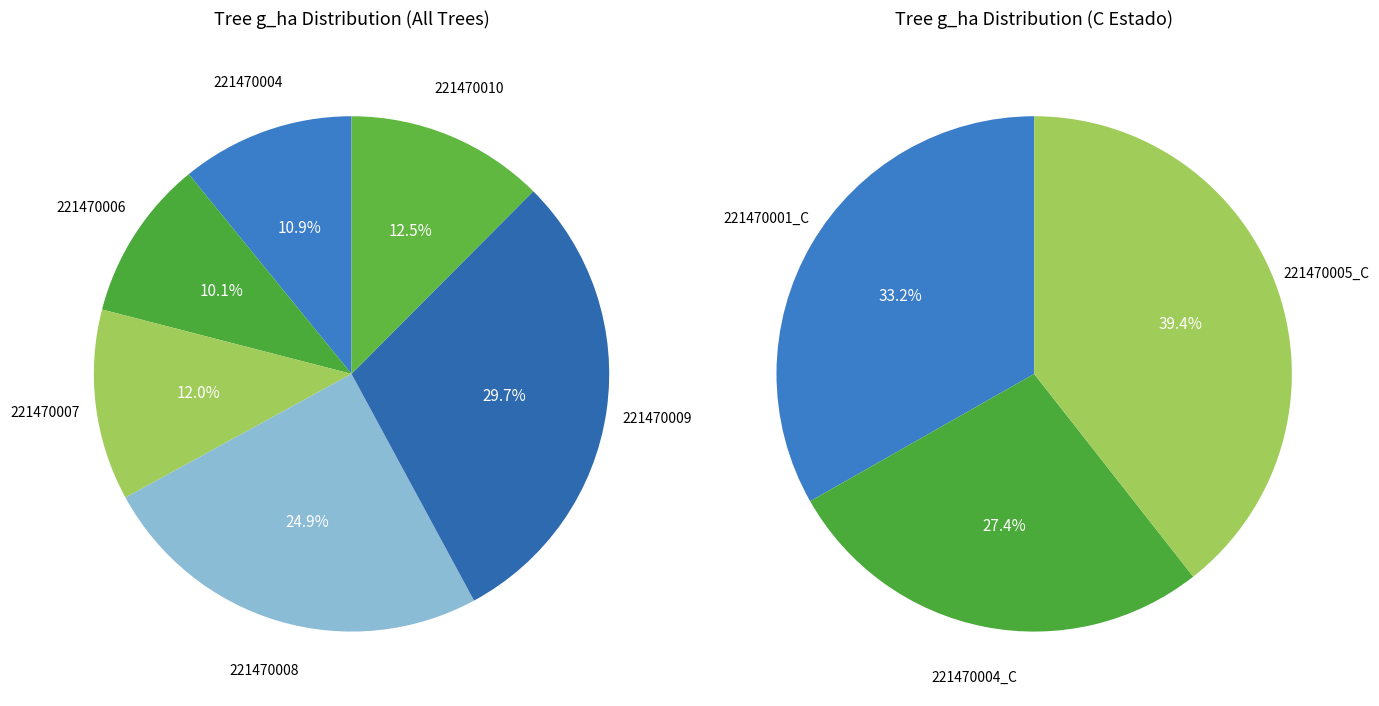

Which category has the biggest portion of the pie?

221470009